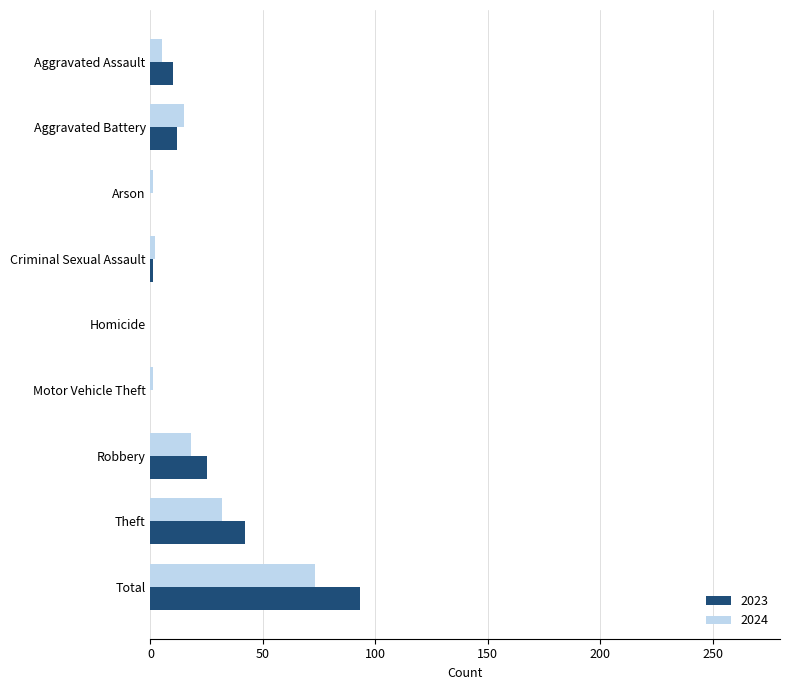

How many data points does each series have?

9